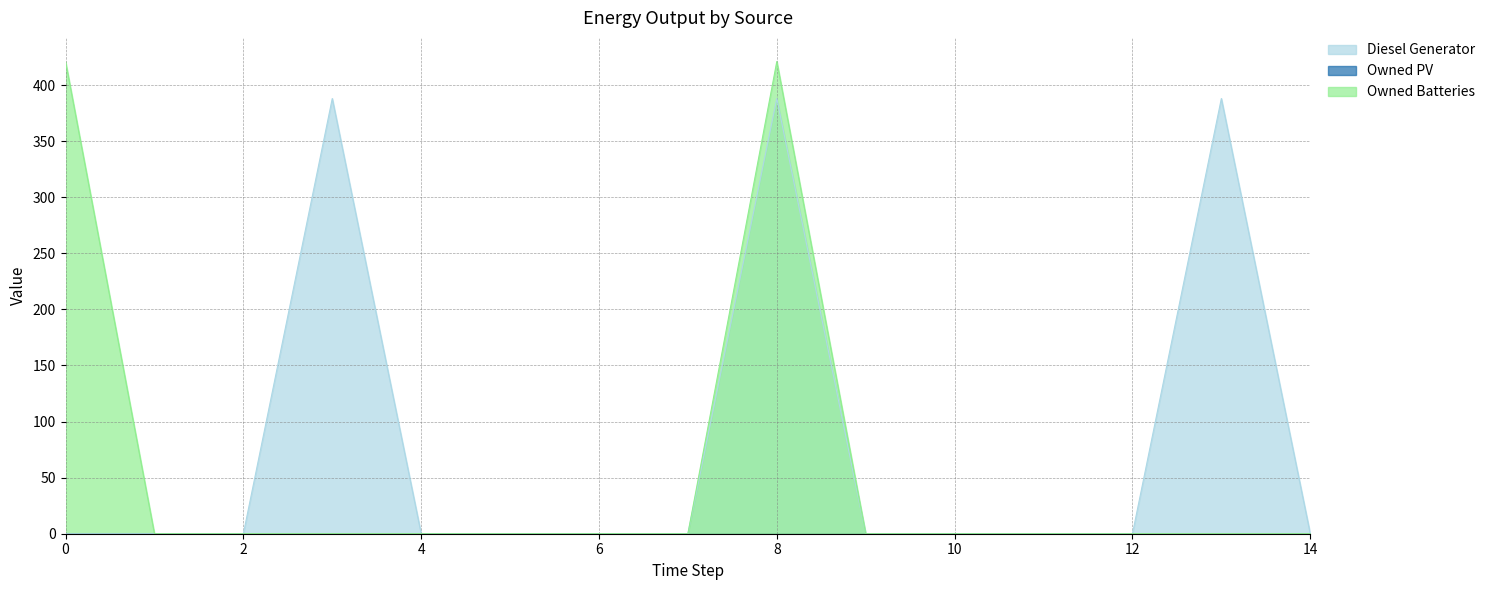

Which has a higher value, 3 or 1?

3